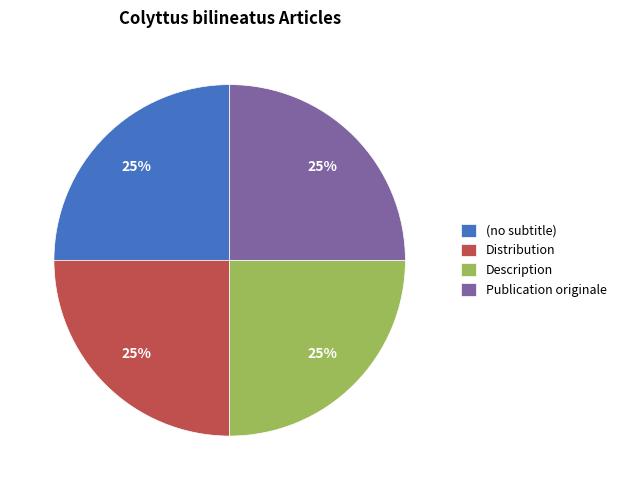

Is it true that Distribution is 25% of the pie?

True